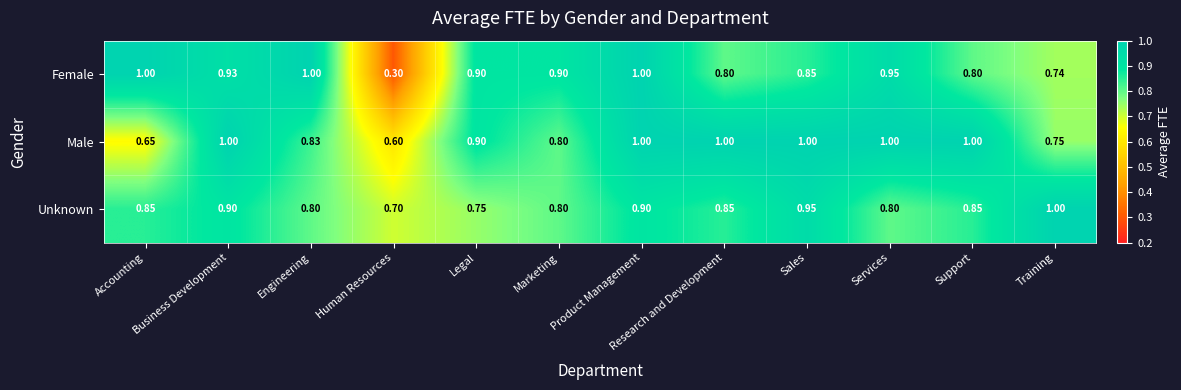

Where is Female nearest to the value 0?

Human Resources